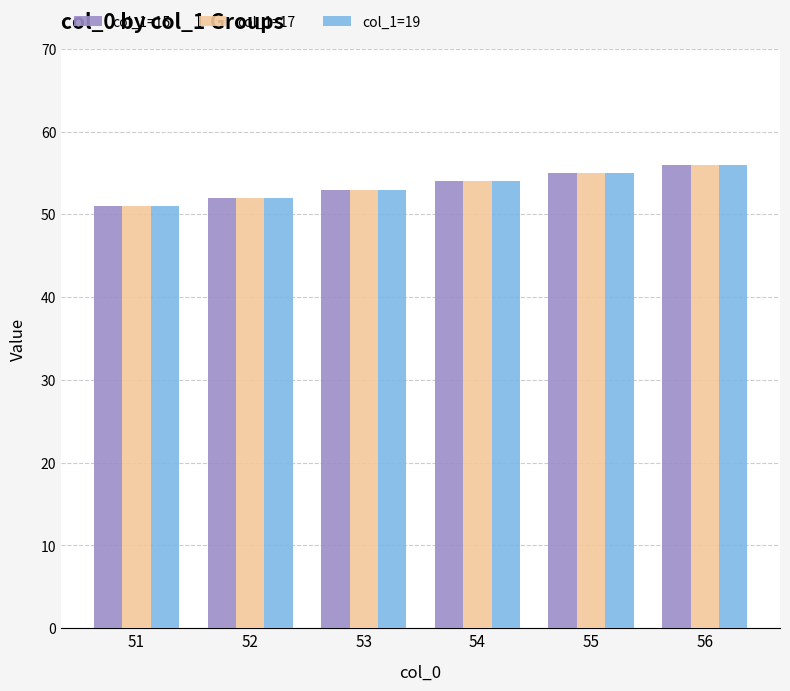

True or false: col_1=19 has a value of 90 at 54.

False